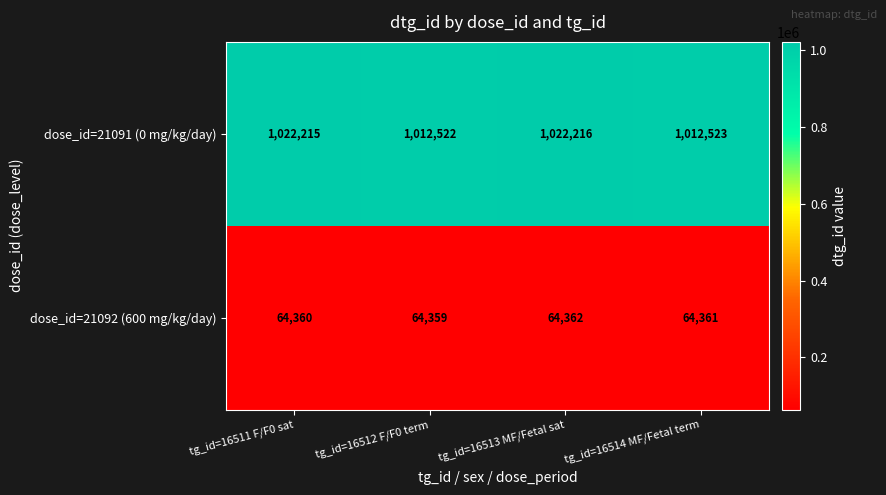

At which category is the sum across all series the highest?

tg_id=16513 MF/Fetal sat